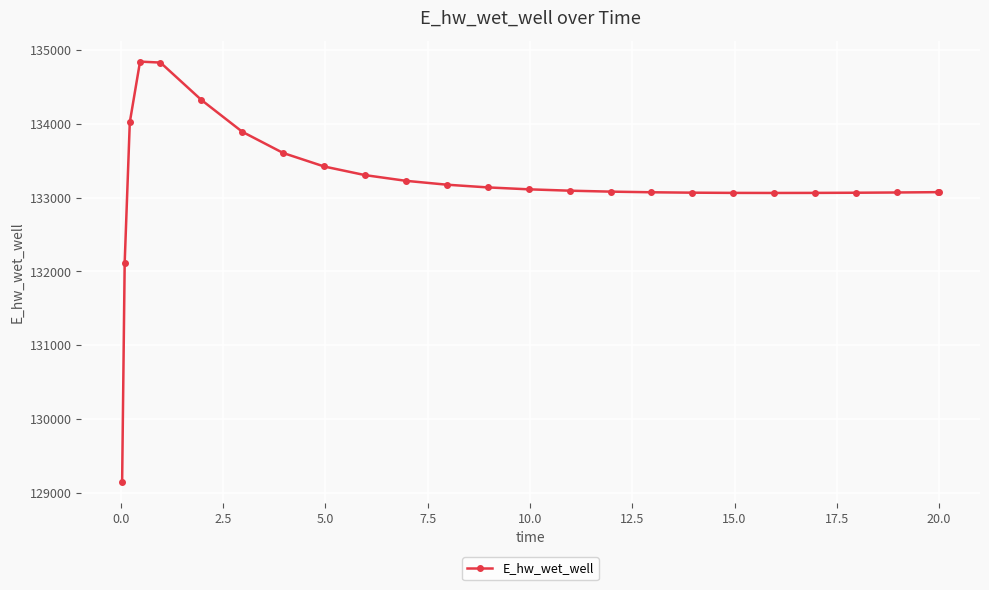

What is the sum of all values?

3329926.5